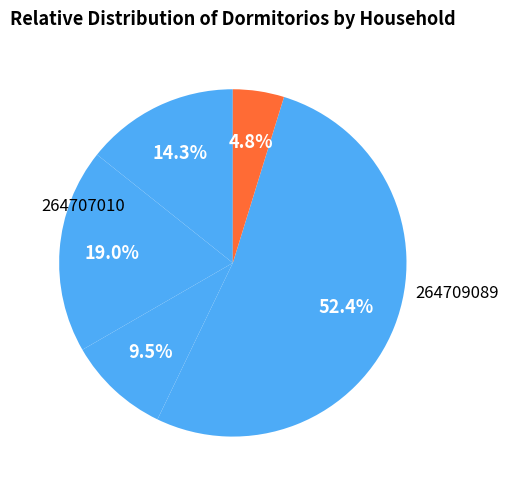

How many slices are in this pie chart?

5